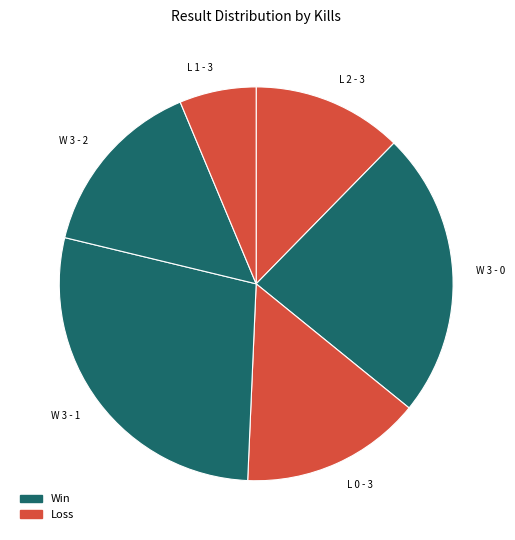

What is the ratio of the value at W 3 - 2 to the value at W 3 - 1?

0.5